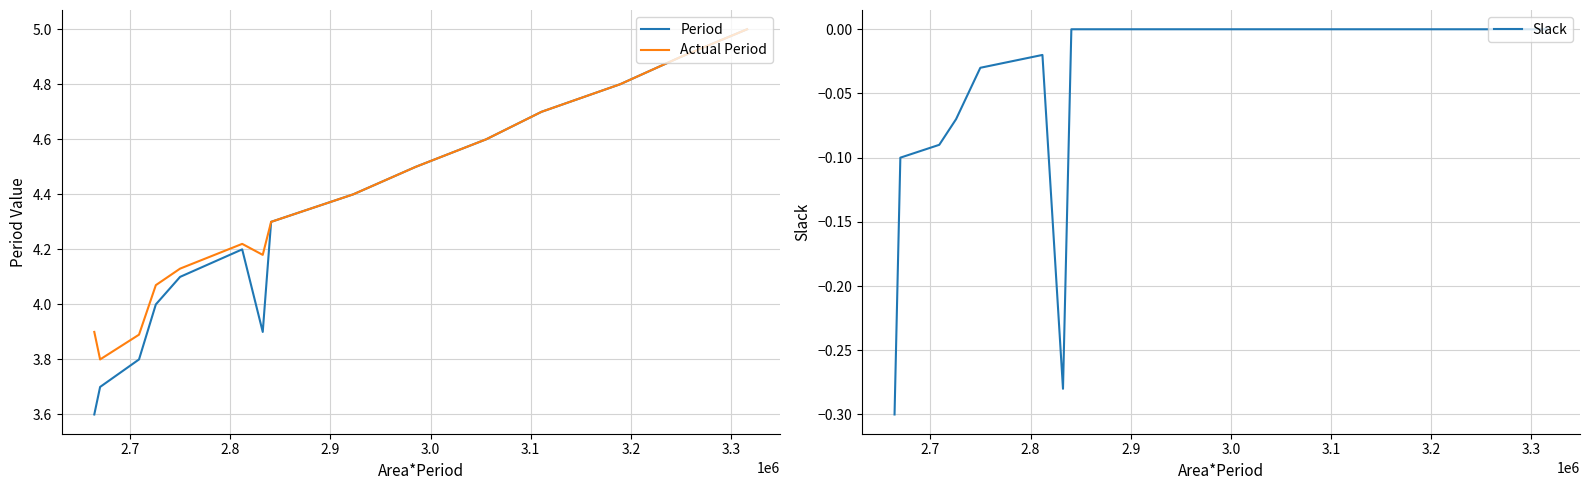

Count the number of data series in this chart.

3